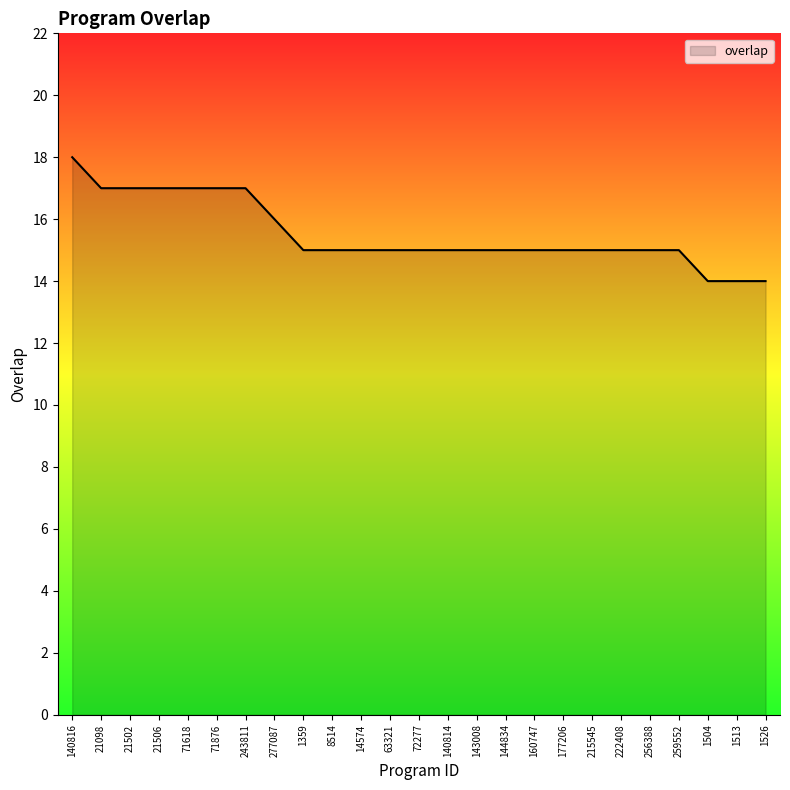

Approximately how many times larger is the value at 160747 compared to 243811?

0.9